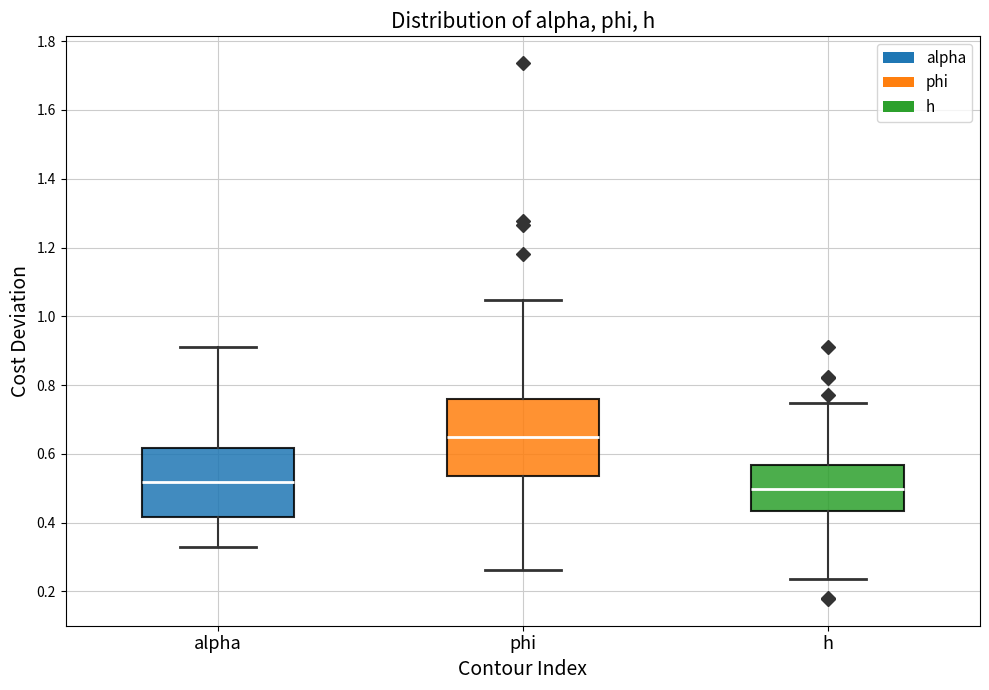

Reading left to right, transcribe this box plot: for each box, give where its median line is, the range the box spans, and where its two whiskers end, as read against the y-axis. The values are not printed on the chart, so give them approximately, as read against the axis.

alpha: median 0.52, box 0.42 to 0.62, whiskers 0.32 to 0.90
phi: median 0.64, box 0.54 to 0.76, whiskers 0.26 to 1.04
h: median 0.50, box 0.44 to 0.56, whiskers 0.24 to 0.74